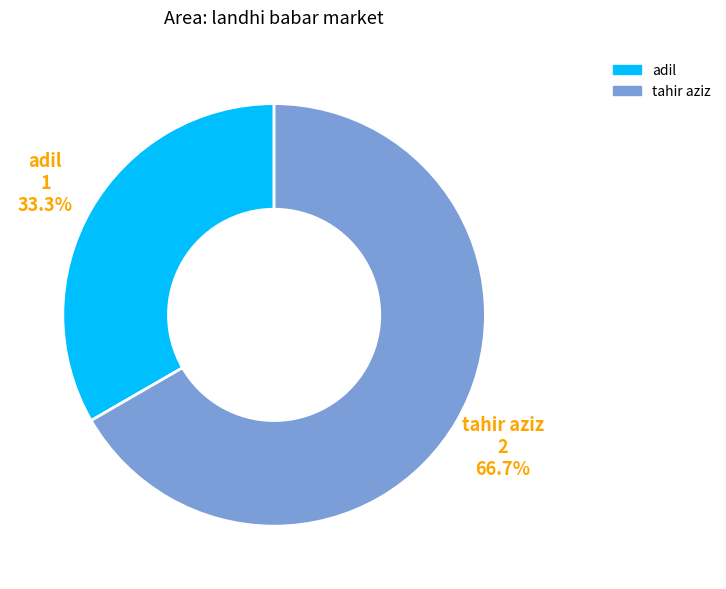

Is there any slice that represents more than half of the pie?

Yes